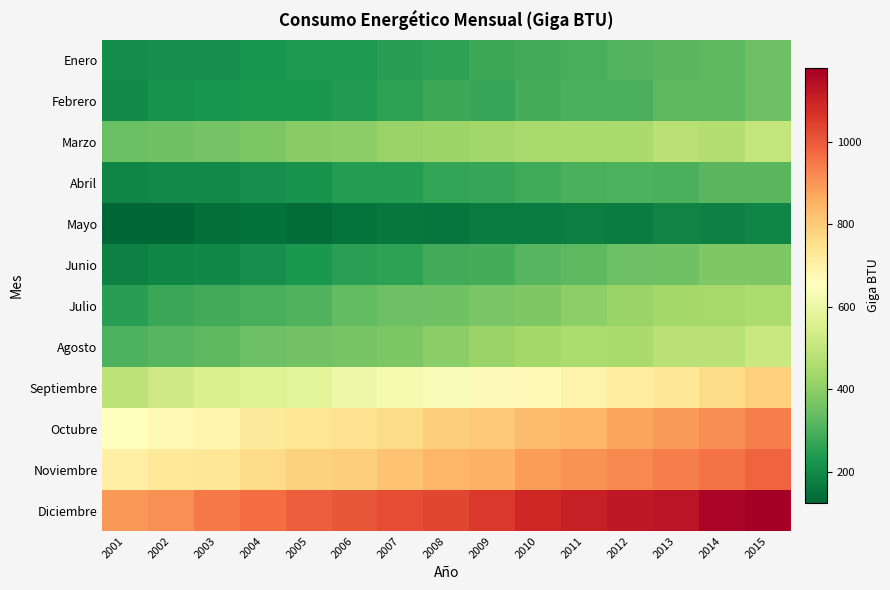

What is the spread (max minus min) of values at 2006?

852